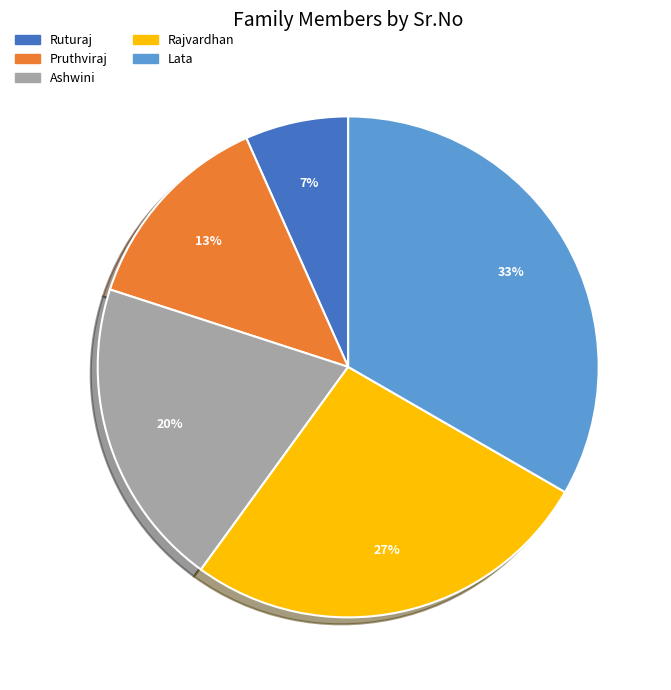

Which has a higher value, Lata or Ruturaj?

Lata